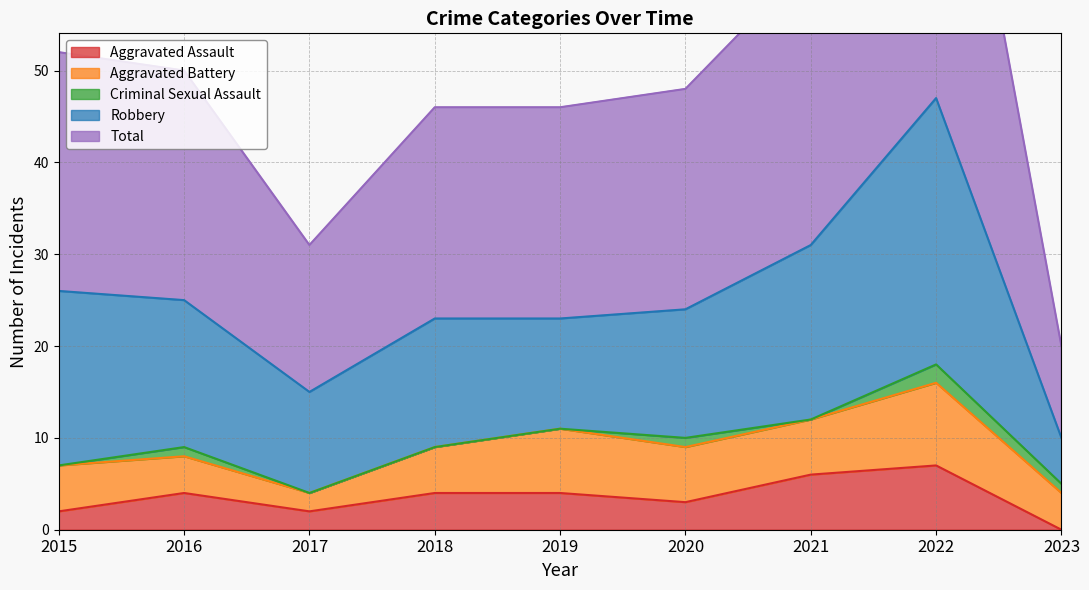

In Aggravated Assault, how many points are lower than both neighbors (excluding endpoints)?

2